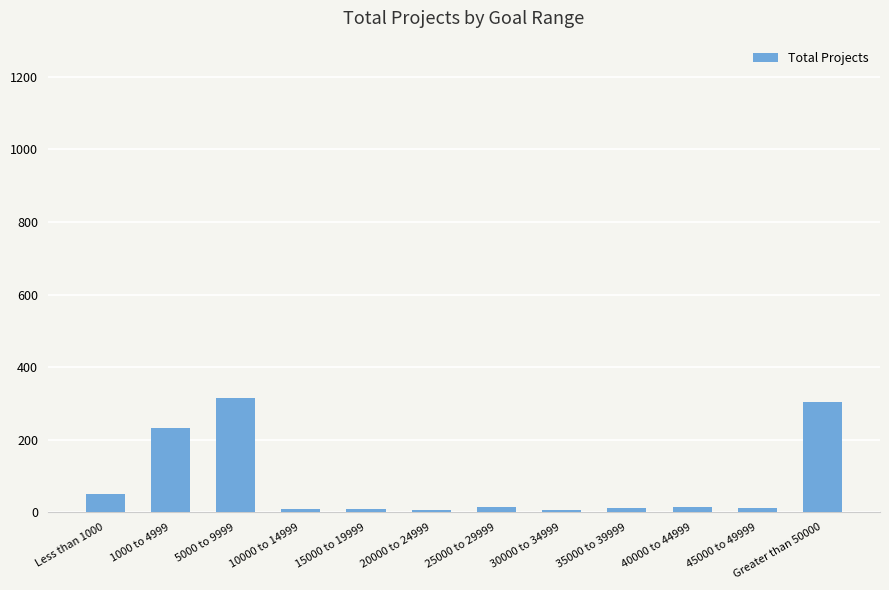

True or false: the data shows 14 at 25000 to 29999.

True